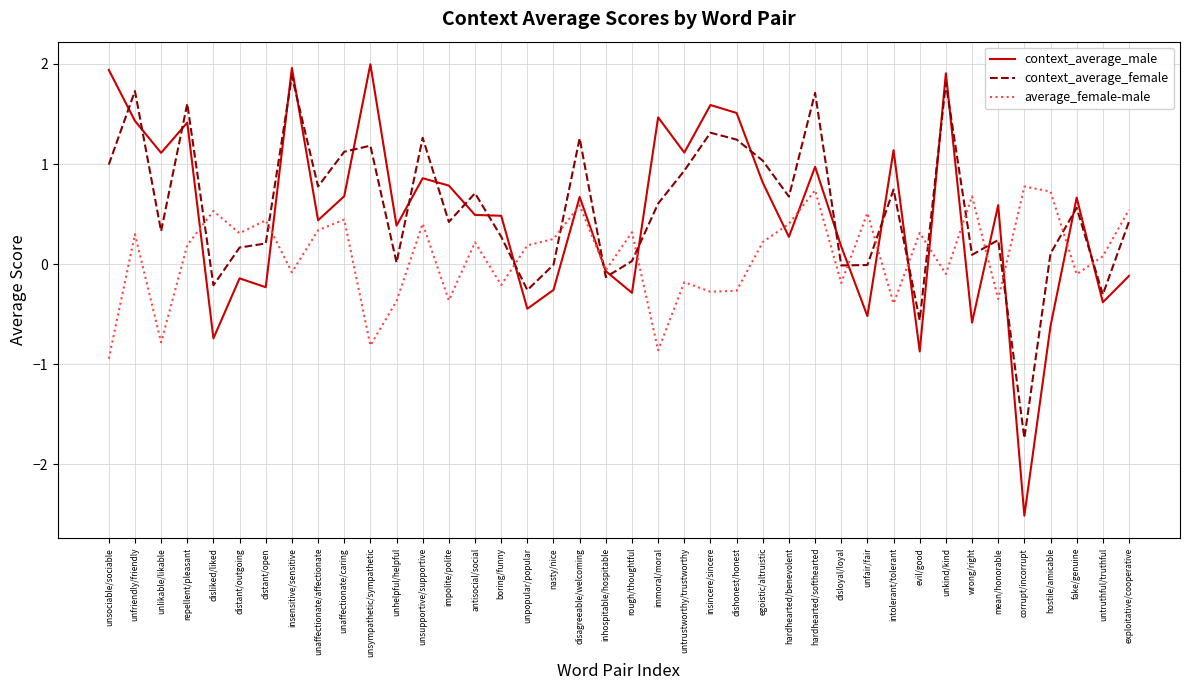

Rank the series by their maximum value, from lowest to highest.

average_female-male, context_average_female, context_average_male